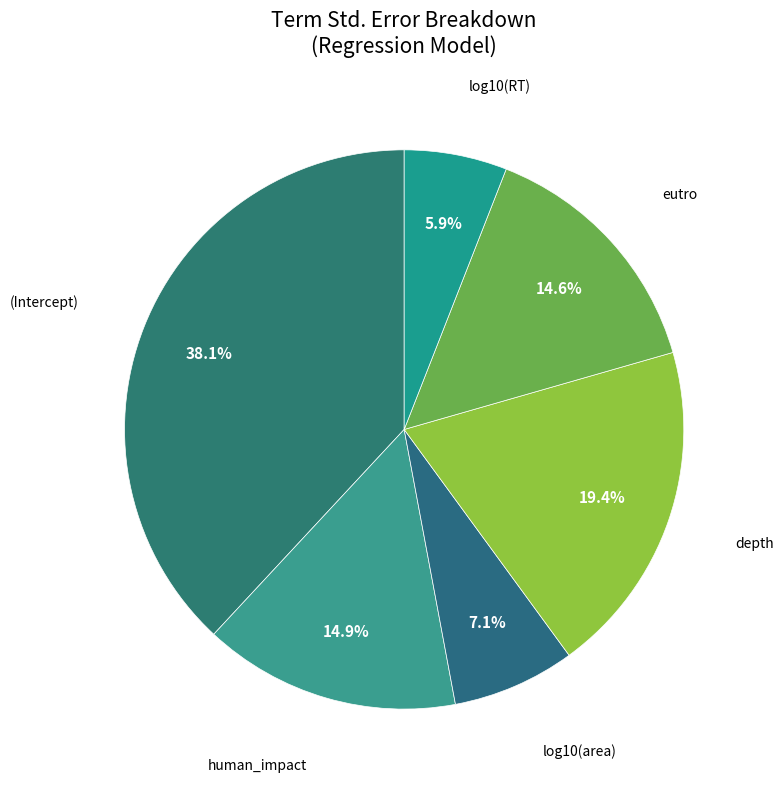

Rank the categories by value from lowest to highest.

log10(RT), log10(area), eutro, human_impact, depth, (Intercept)